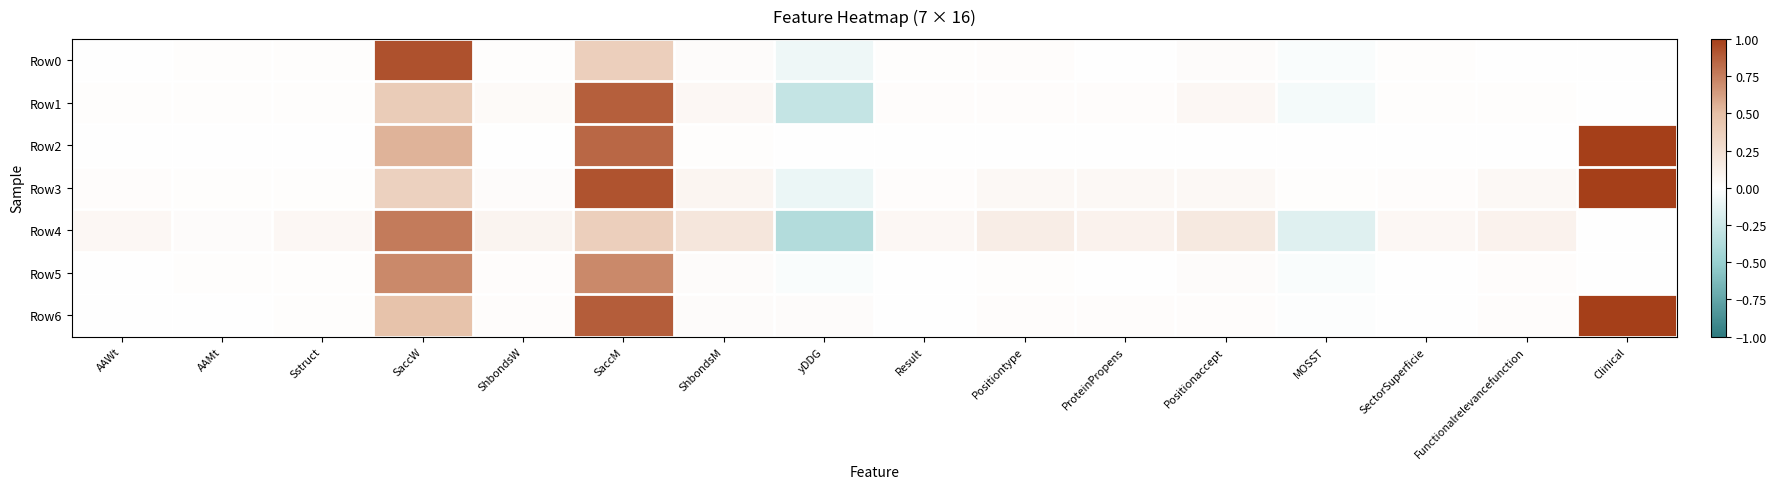

Reading right to left, what are all the values shown in this chart?

Row0: Clinical=0.0	Functionalrelevancefunction=0.0	SectorSuperficie=0.0	MOSST=-0.0	Positionaccept=0.0	ProteinPropens=0.0	Positiontype=0.0	Result=0.0	yDDG=-0.1	ShbondsM=0.0	SaccM=0.4	ShbondsW=0.0	SaccW=0.9	Sstruct=0.0	AAMt=0.0	AAWt=0.0
Row1: Clinical=0.0	Functionalrelevancefunction=0.0	SectorSuperficie=0.0	MOSST=-0.1	Positionaccept=0.1	ProteinPropens=0.0	Positiontype=0.0	Result=0.0	yDDG=-0.3	ShbondsM=0.1	SaccM=0.9	ShbondsW=0.0	SaccW=0.4	Sstruct=0.0	AAMt=0.0	AAWt=0.0
Row2: Clinical=1.0	Functionalrelevancefunction=0.0	SectorSuperficie=0.0	MOSST=0.0	Positionaccept=0.0	ProteinPropens=0.0	Positiontype=0.0	Result=0.0	yDDG=0.0	ShbondsM=0.0	SaccM=0.8	ShbondsW=0.0	SaccW=0.5	Sstruct=0.0	AAMt=0.0	AAWt=0.0
Row3: Clinical=1.0	Functionalrelevancefunction=0.1	SectorSuperficie=0.0	MOSST=0.0	Positionaccept=0.1	ProteinPropens=0.1	Positiontype=0.1	Result=0.0	yDDG=-0.1	ShbondsM=0.1	SaccM=0.9	ShbondsW=0.0	SaccW=0.4	Sstruct=0.0	AAMt=0.0	AAWt=0.0
Row4: Clinical=0.0	Functionalrelevancefunction=0.1	SectorSuperficie=0.1	MOSST=-0.2	Positionaccept=0.2	ProteinPropens=0.1	Positiontype=0.1	Result=0.1	yDDG=-0.4	ShbondsM=0.2	SaccM=0.4	ShbondsW=0.1	SaccW=0.8	Sstruct=0.1	AAMt=0.0	AAWt=0.1
Row5: Clinical=0.0	Functionalrelevancefunction=0.0	SectorSuperficie=0.0	MOSST=-0.0	Positionaccept=0.0	ProteinPropens=0.0	Positiontype=0.0	Result=0.0	yDDG=-0.0	ShbondsM=0.0	SaccM=0.7	ShbondsW=0.0	SaccW=0.7	Sstruct=0.0	AAMt=0.0	AAWt=0.0
Row6: Clinical=1.0	Functionalrelevancefunction=0.0	SectorSuperficie=0.0	MOSST=-0.0	Positionaccept=0.0	ProteinPropens=0.0	Positiontype=0.0	Result=0.0	yDDG=0.0	ShbondsM=0.0	SaccM=0.9	ShbondsW=0.0	SaccW=0.5	Sstruct=0.0	AAMt=0.0	AAWt=0.0